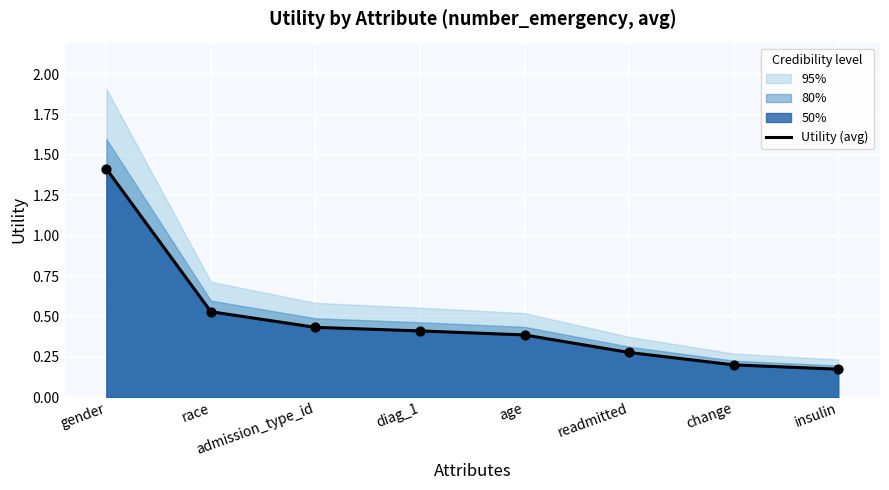

What is the change in value from race to insulin?

-0.4